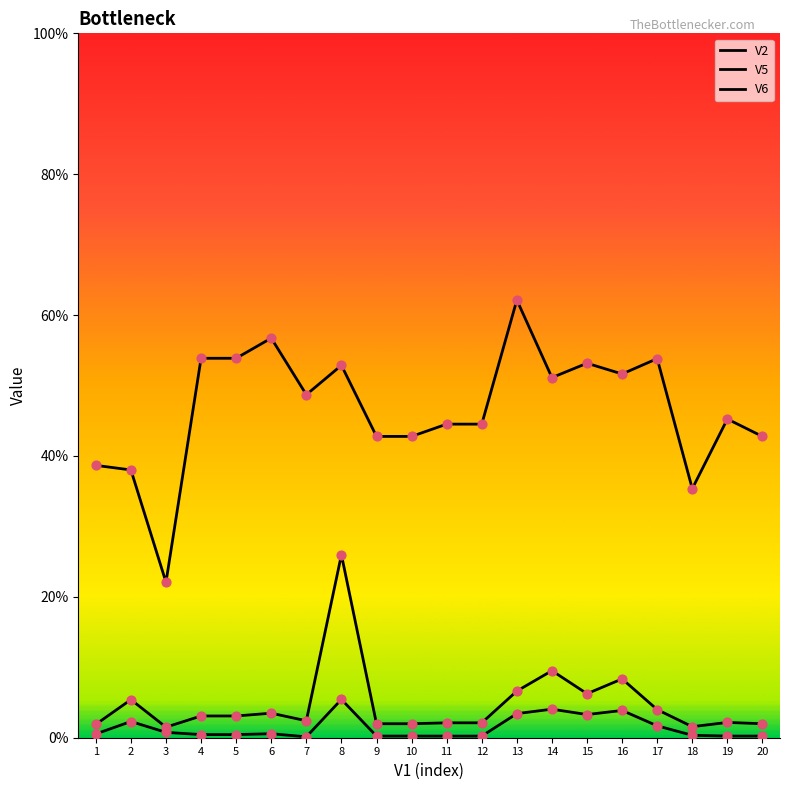

Does the chart have visible grid lines?

No